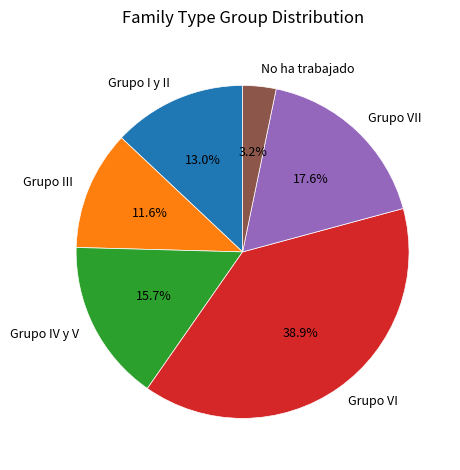

To the nearest percent, what portion does No ha trabajado represent?

3%